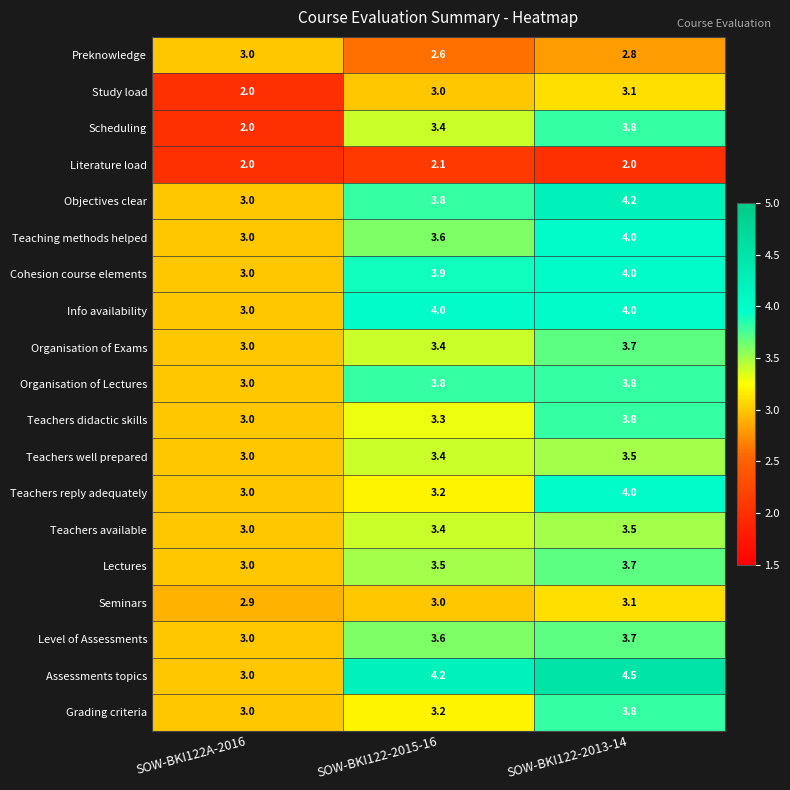

What is the difference between the Scheduling values at SOW-BKI122-2013-14 and SOW-BKI122-2015-16?

0.4